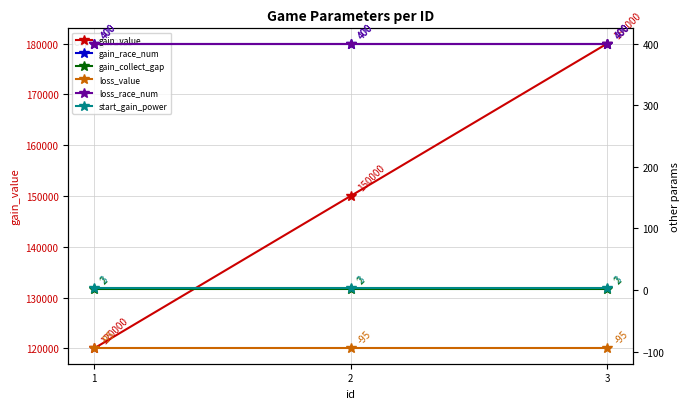

Which has a higher value, 2 or 3?

3